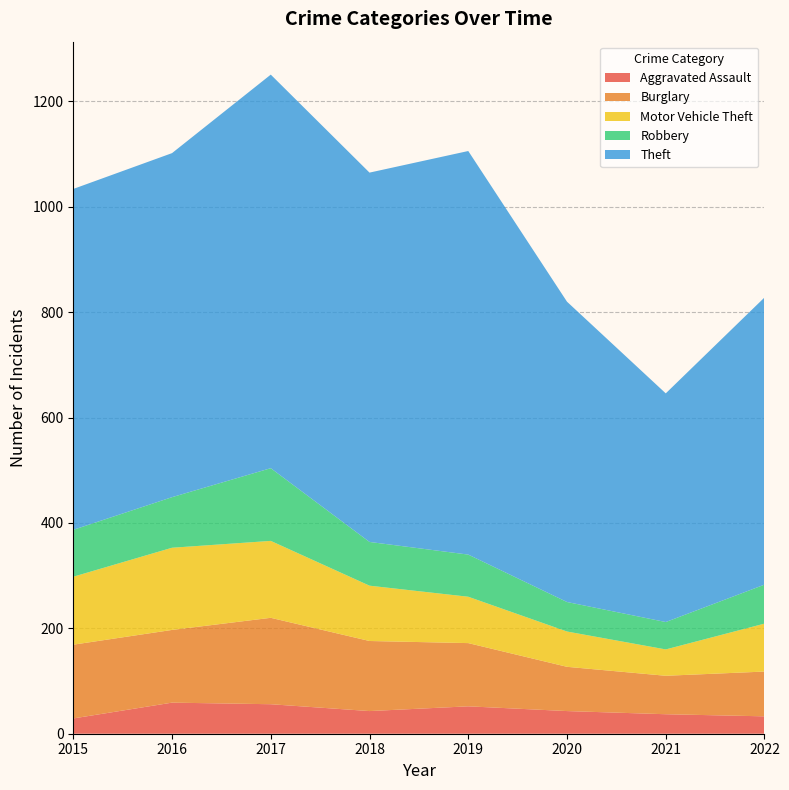

Reading left to right, list all the values displayed in this chart.

Aggravated Assault: 29	59	56	43	52	43	37	33
Burglary: 140	138	164	133	120	84	73	85
Motor Vehicle Theft: 129	156	146	105	88	67	50	91
Robbery: 89	96	138	83	80	56	52	74
Theft: 647	653	747	701	766	570	434	545